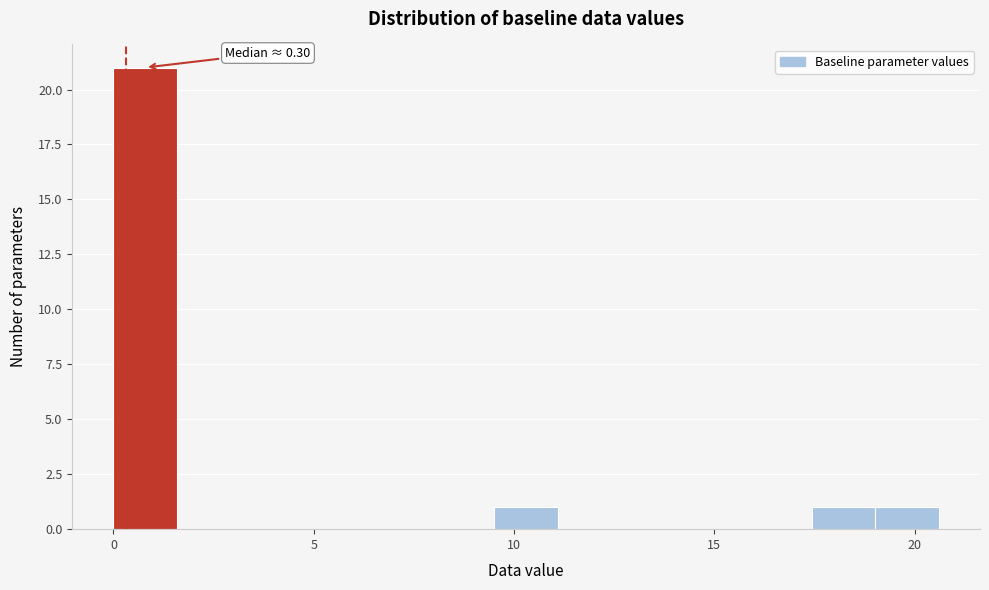

Read against the x-axis, roughly where is the centre of the tallest bar?

1.0